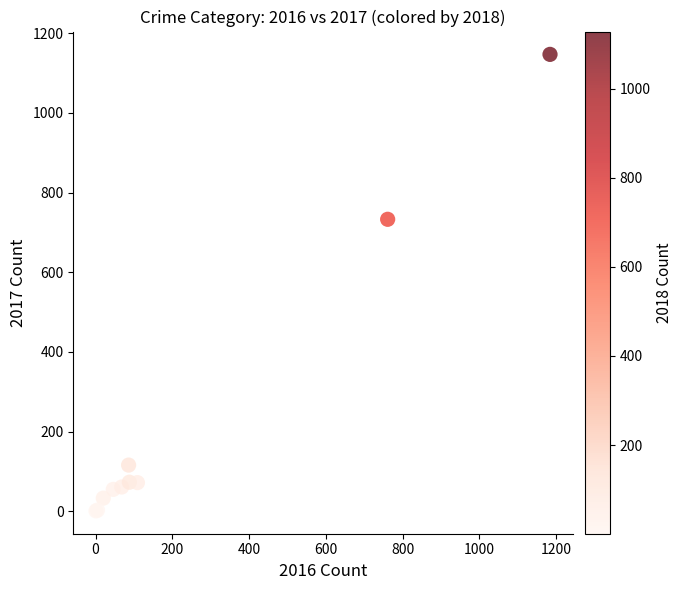

What Y value in the scatter plot is closest to 574?

733